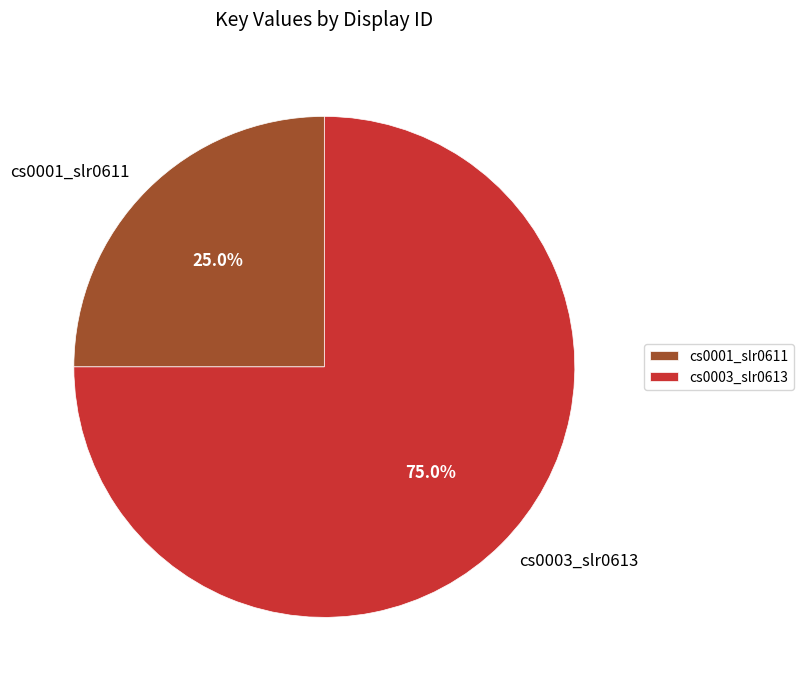

What percentage is NOT represented by cs0001_slr0611?

75.0%